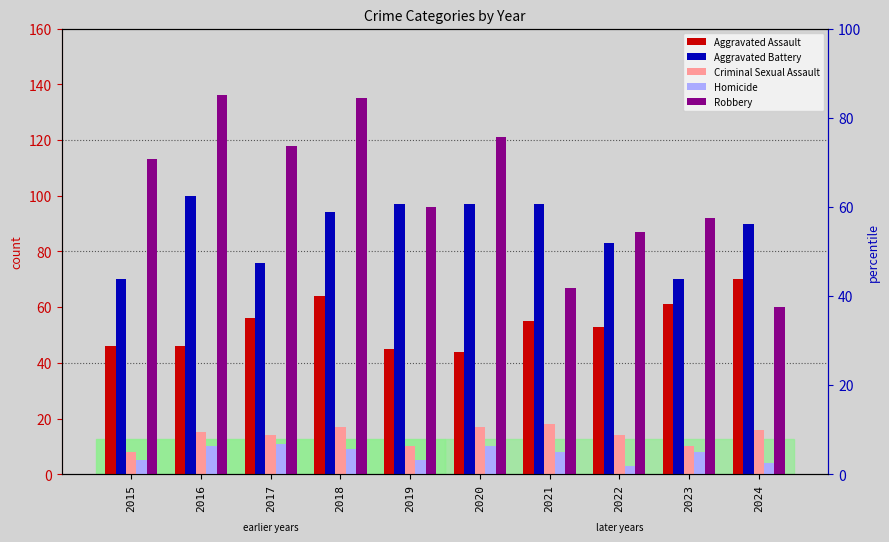

What is the spread (max minus min) of values at 2015?

108